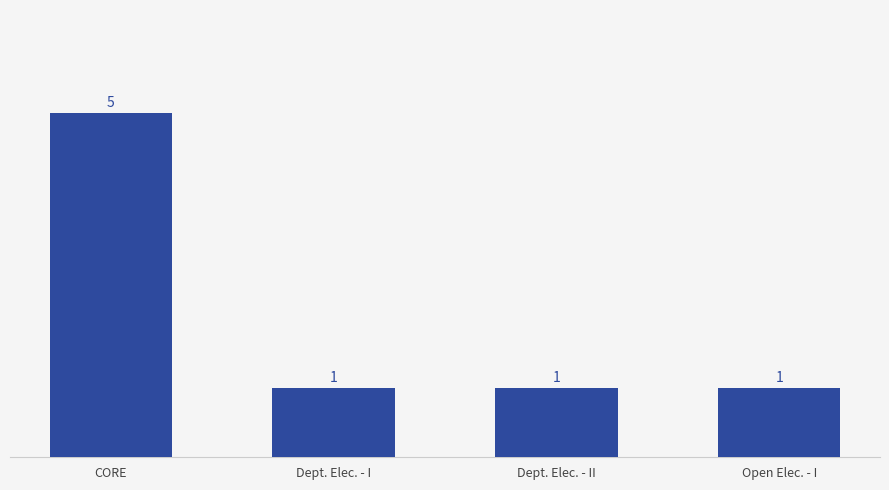

Reading right to left, what are all the values shown in this chart?

Open Elec. - I=1	Dept. Elec. - II=1	Dept. Elec. - I=1	CORE=5